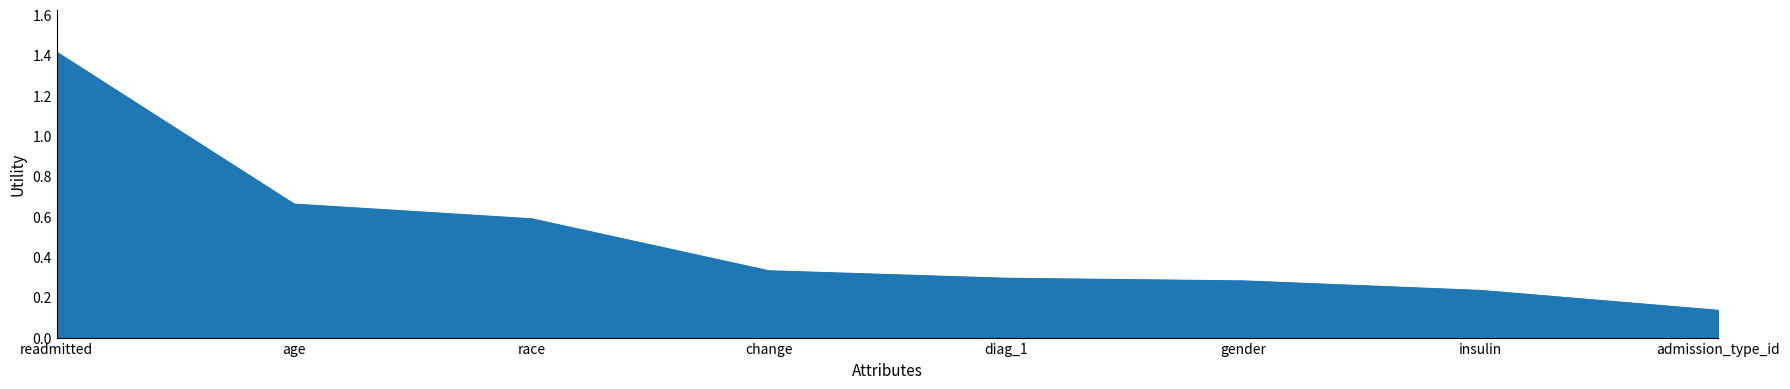

List the labels in order of value, largest first.

readmitted, age, race, change, diag_1, gender, insulin, admission_type_id